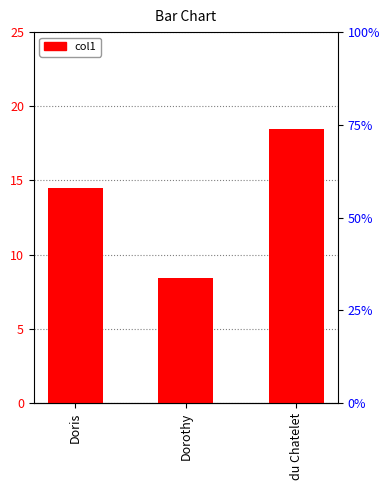

Read the value at Doris.

14.5